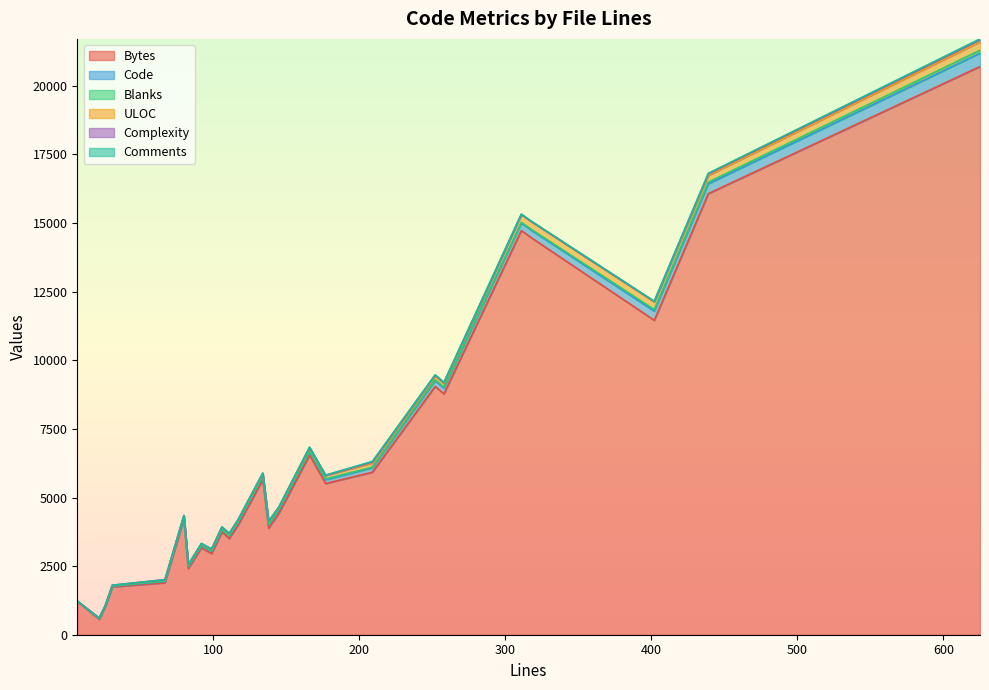

What is the lowest value of the Bytes series?

564